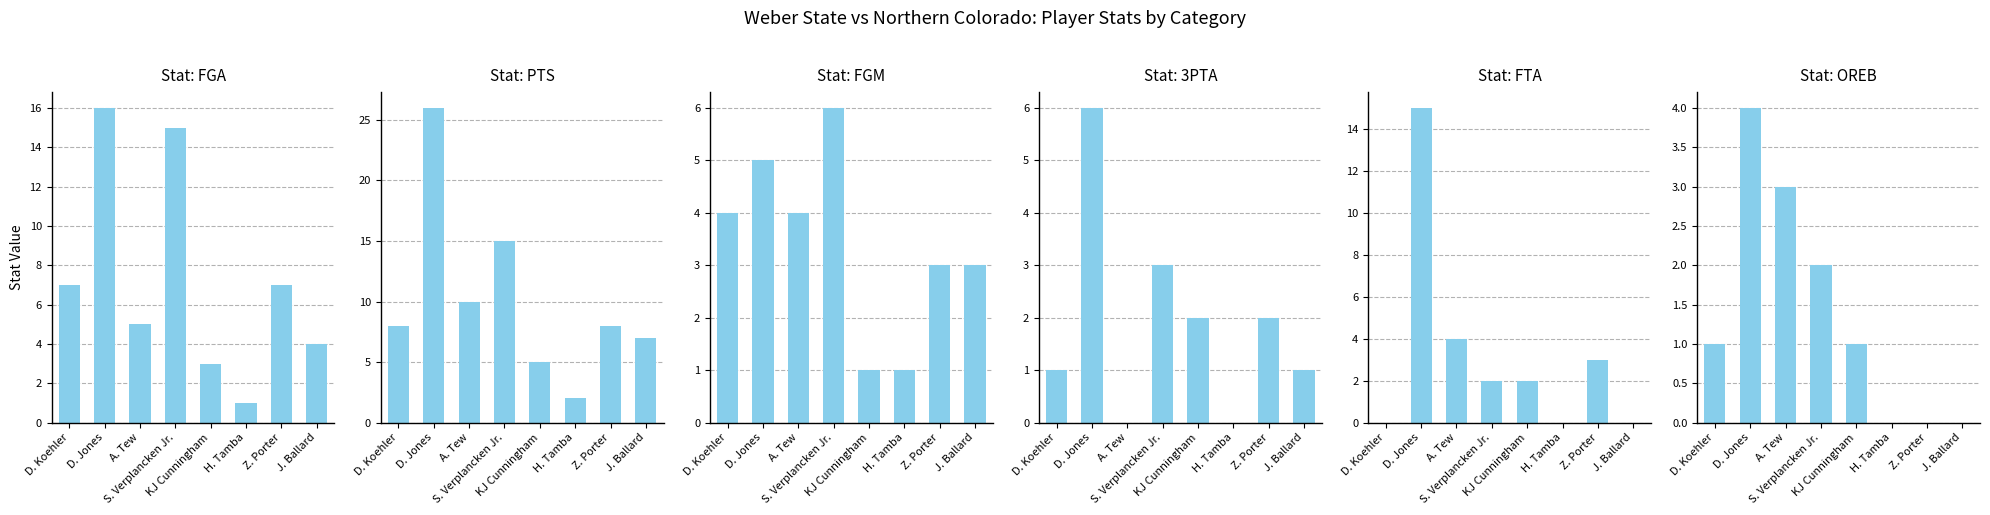

At which label is PTS closest to 14?

S. Verplancken Jr.